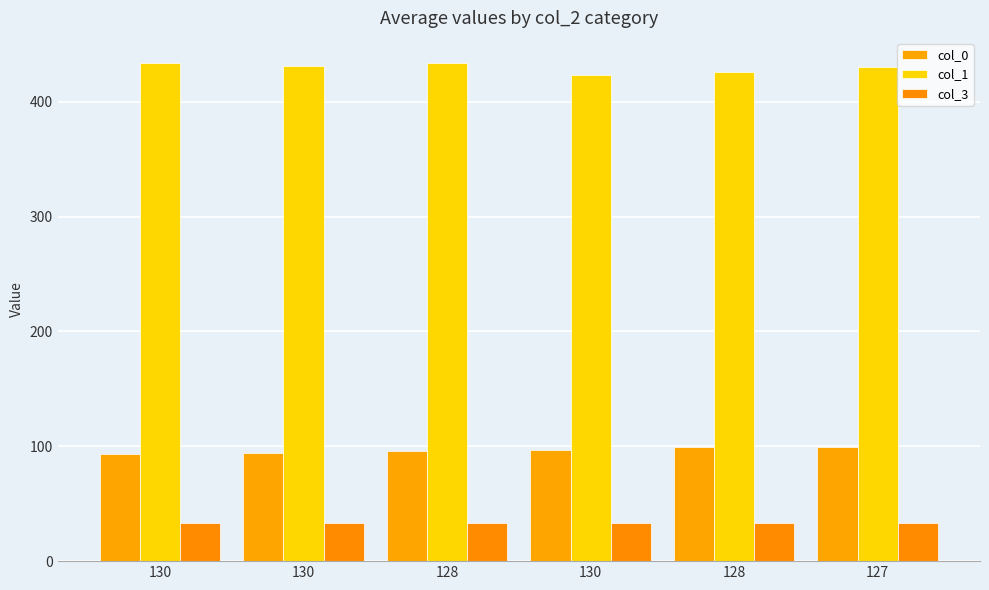

How many groups of bars are there?

6